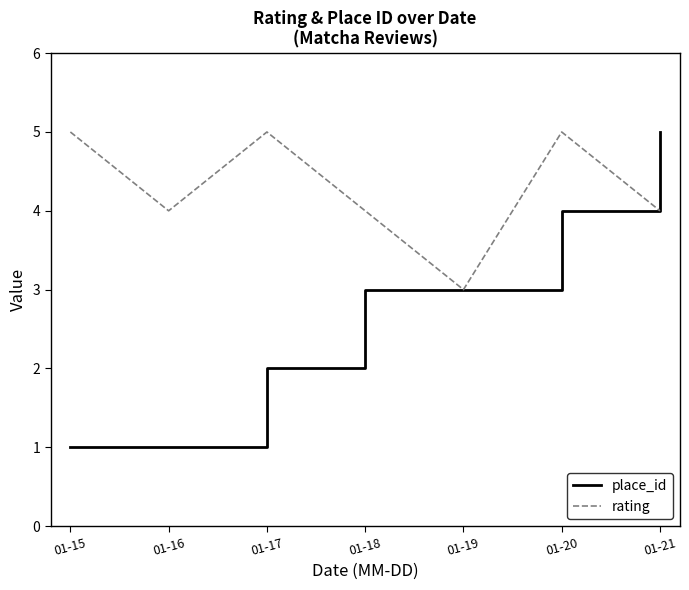

What is the average value of the place_id series?

3